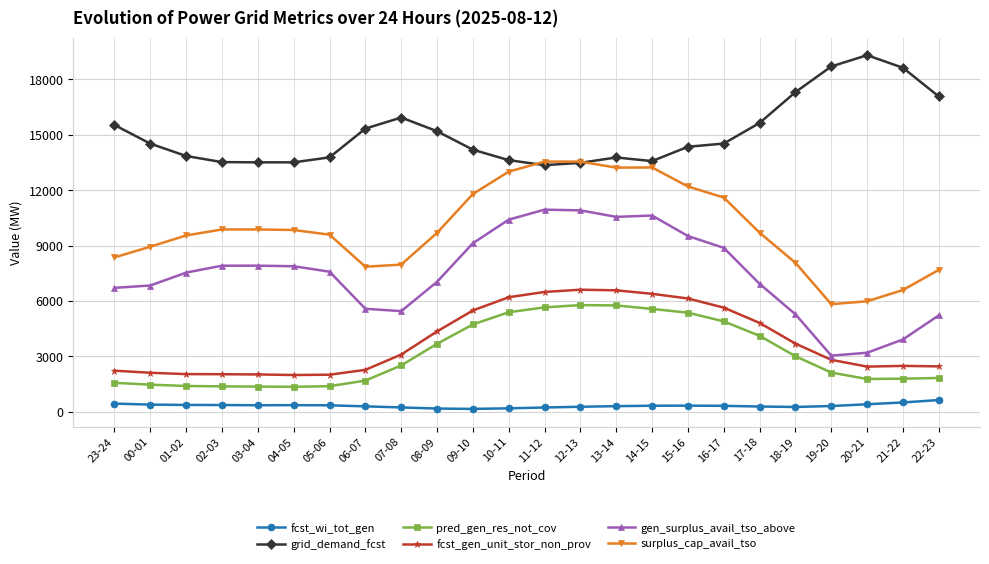

What value does the grid_demand_fcst series have at 06-07, to the nearest 10?

15330